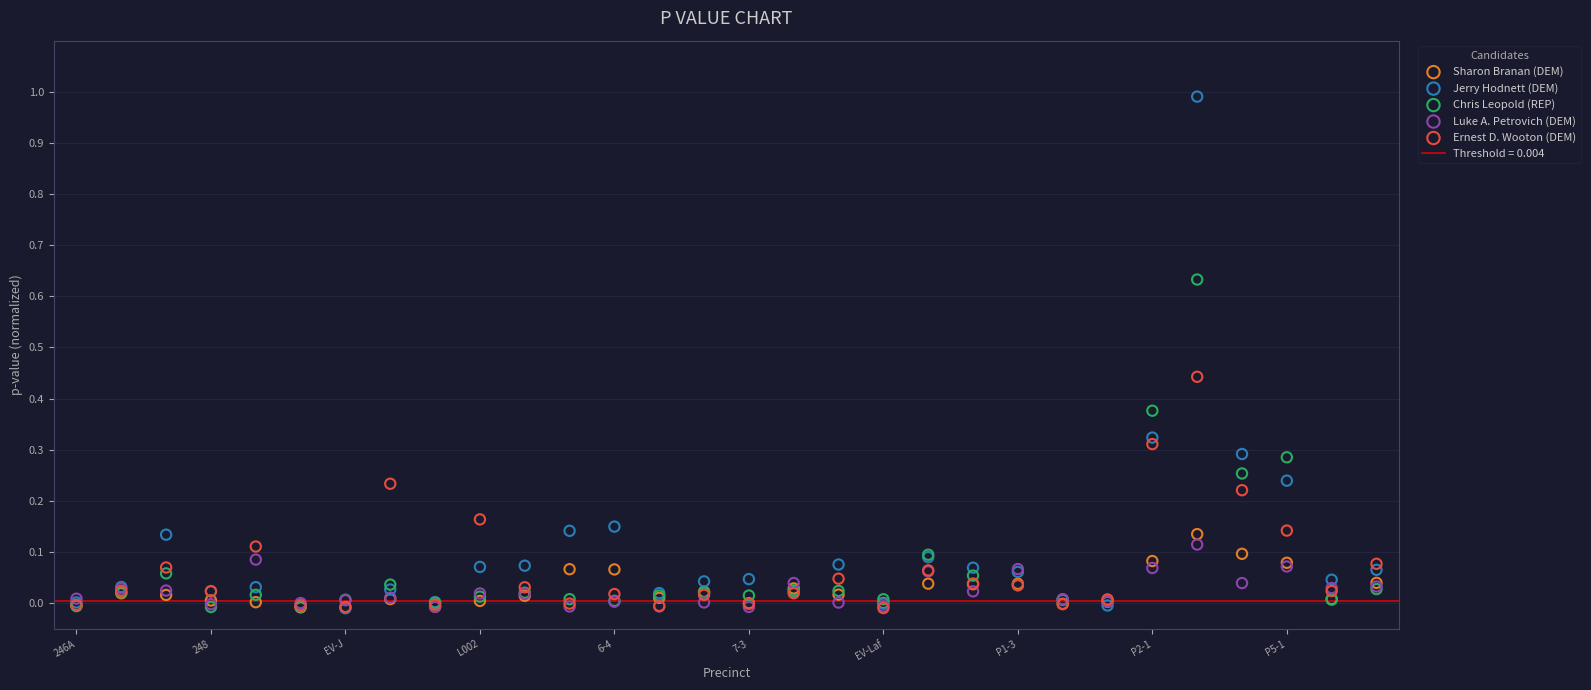

Which series contains the highest Y value?

Jerry Hodnett (DEM)